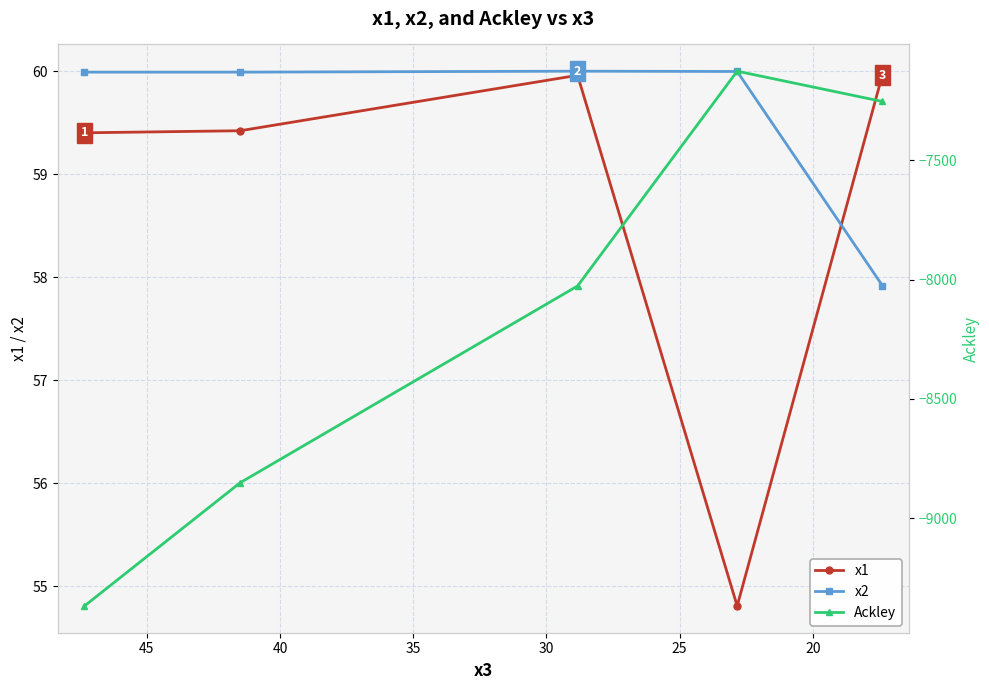

How many values in the x2 series are below 59?

1